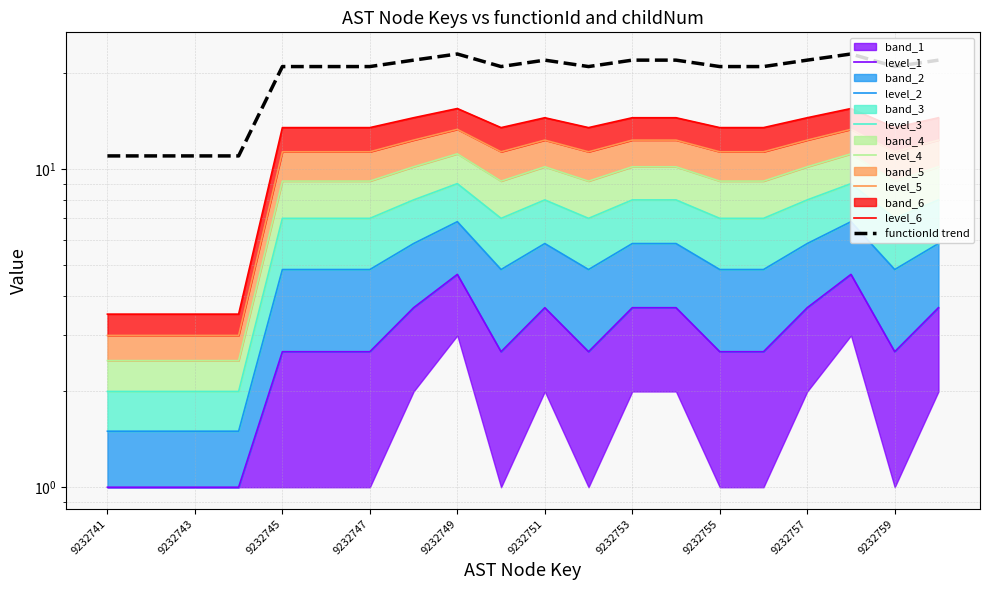

What is the change in value from 9232741 to 9232746?

+10.0